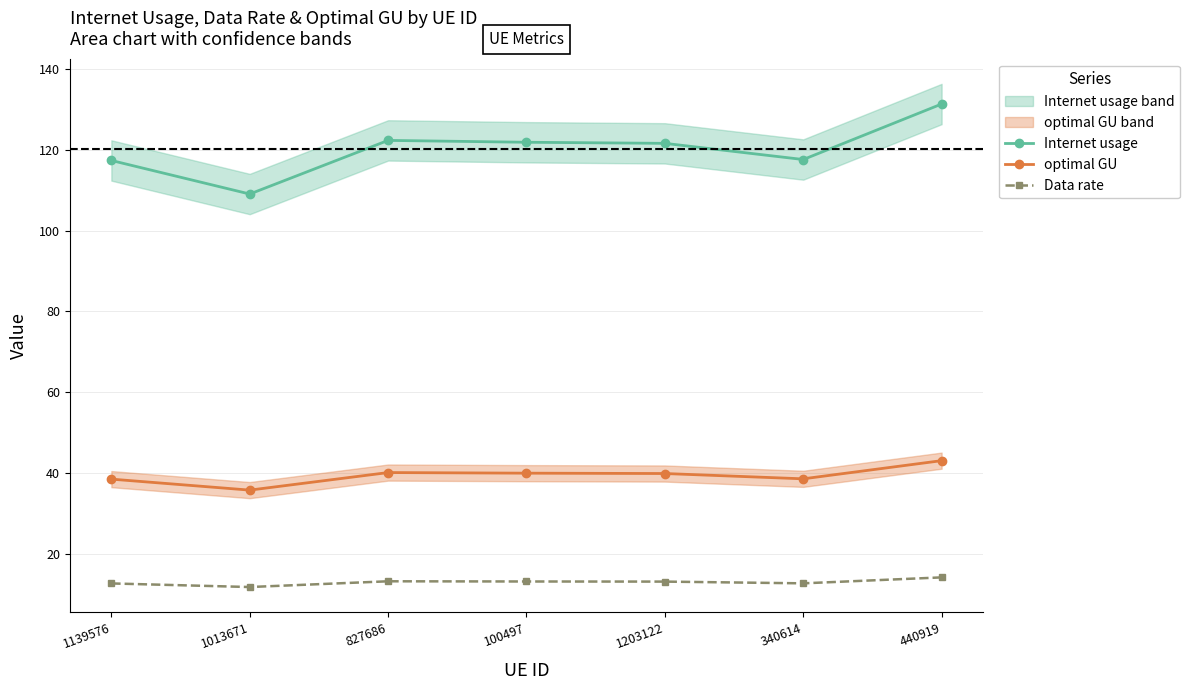

Reading left to right, what are all the values shown in this chart?

Internet usage: 1139576=117.4	1013671=109.1	827686=122.4	100497=121.9	1203122=121.7	340614=117.7	440919=131.4
optimal GU: 1139576=38.4	1013671=35.7	827686=40.1	100497=39.9	1203122=39.8	340614=38.5	440919=43.0
Data rate: 1139576=12.6	1013671=11.7	827686=13.1	100497=13.1	1203122=13.0	340614=12.6	440919=14.1